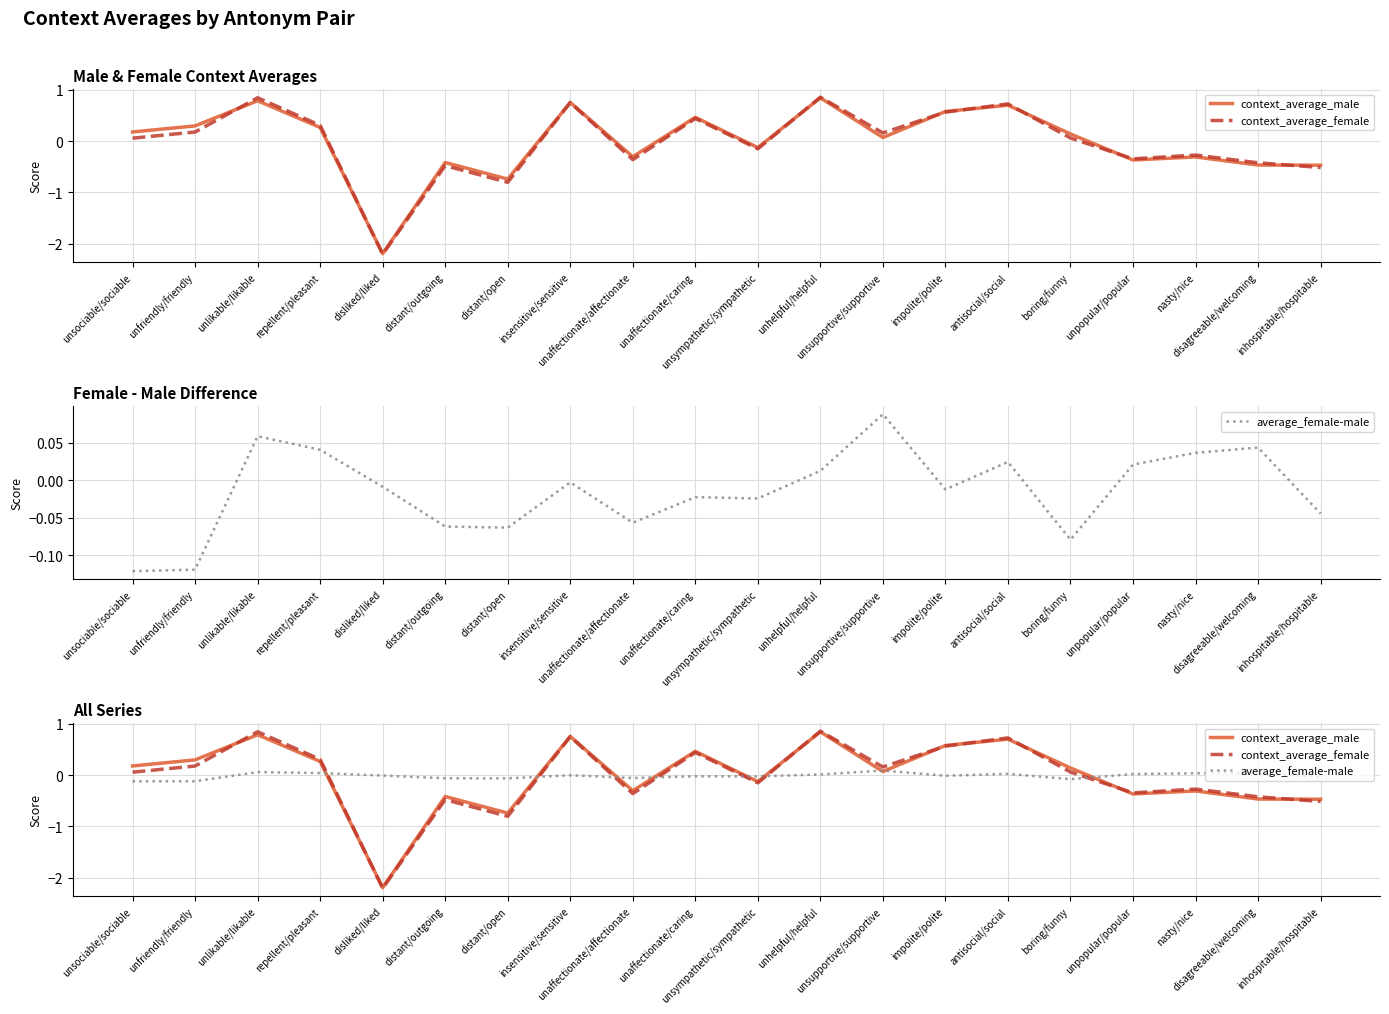

The context_average_male series shows -0.1 at unpopular/popular. True or false?

False